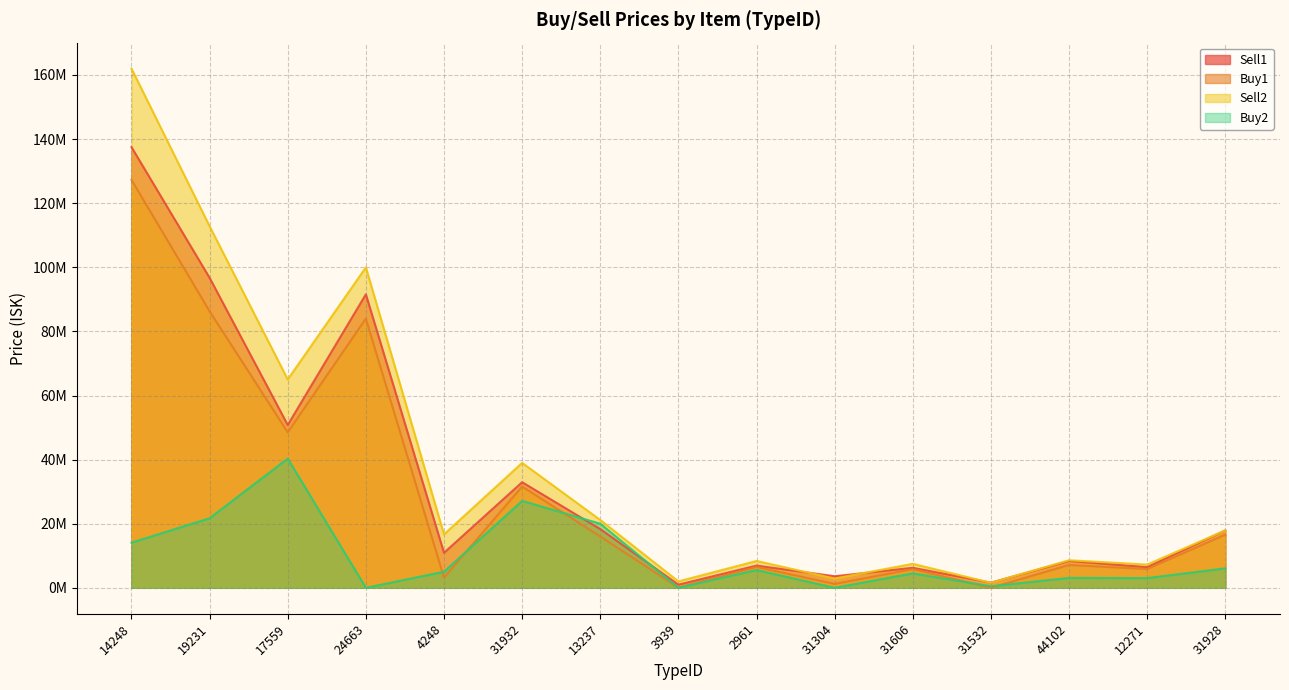

What is the label of the 14th point from the right?

19231